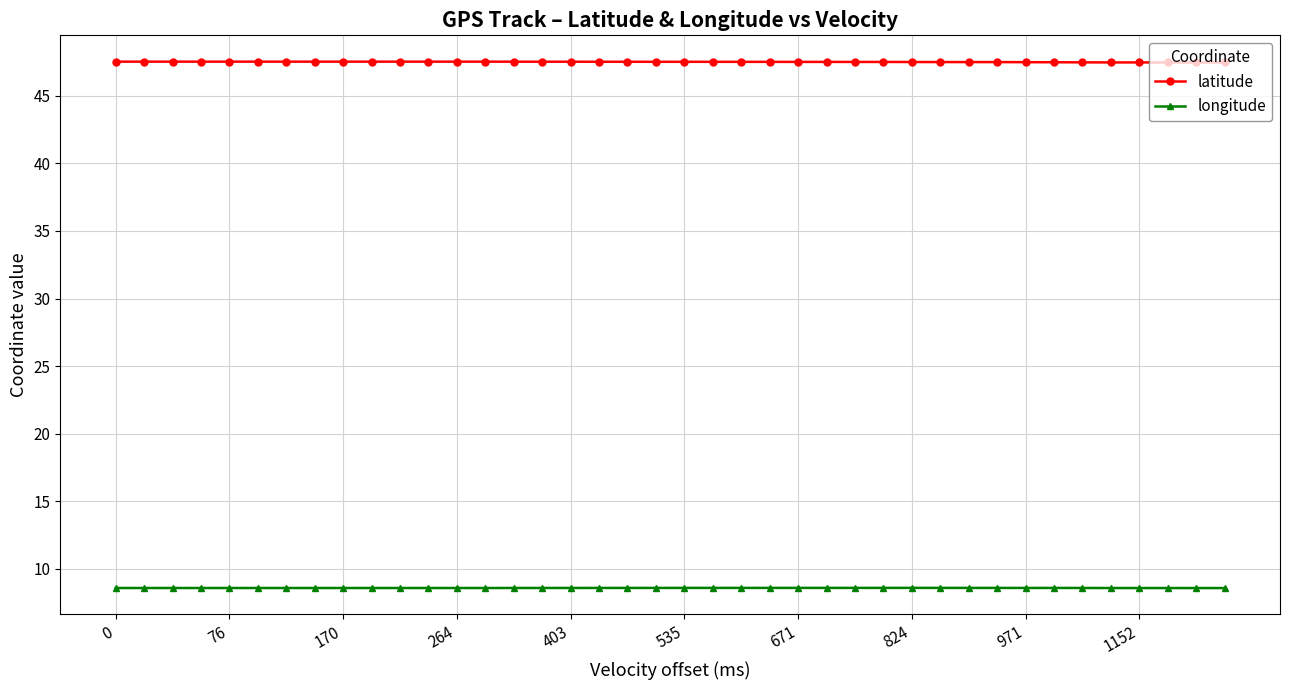

What is the value of the latitude point at the 27th from the left?

47.5